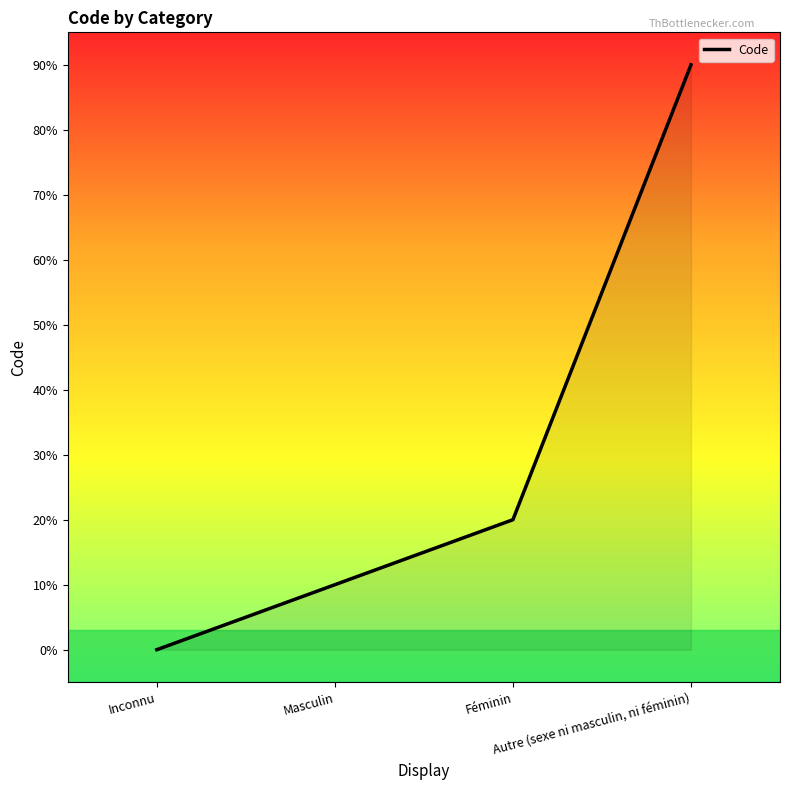

At which category does the chart reach its minimum across all series?

Inconnu